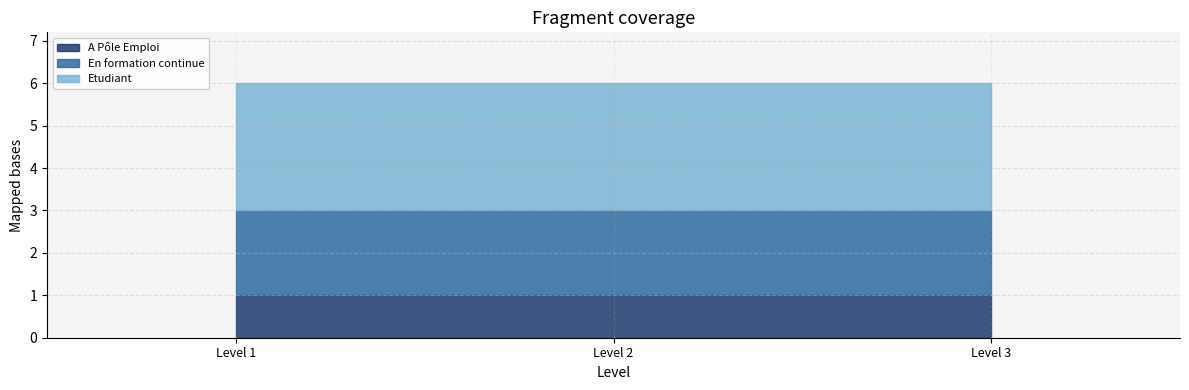

How many lines are shown in the chart?

1